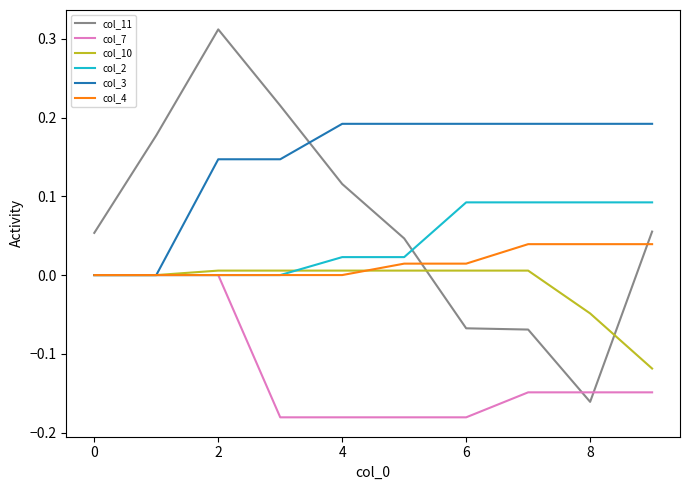

Which series has the largest total across all categories?

col_3